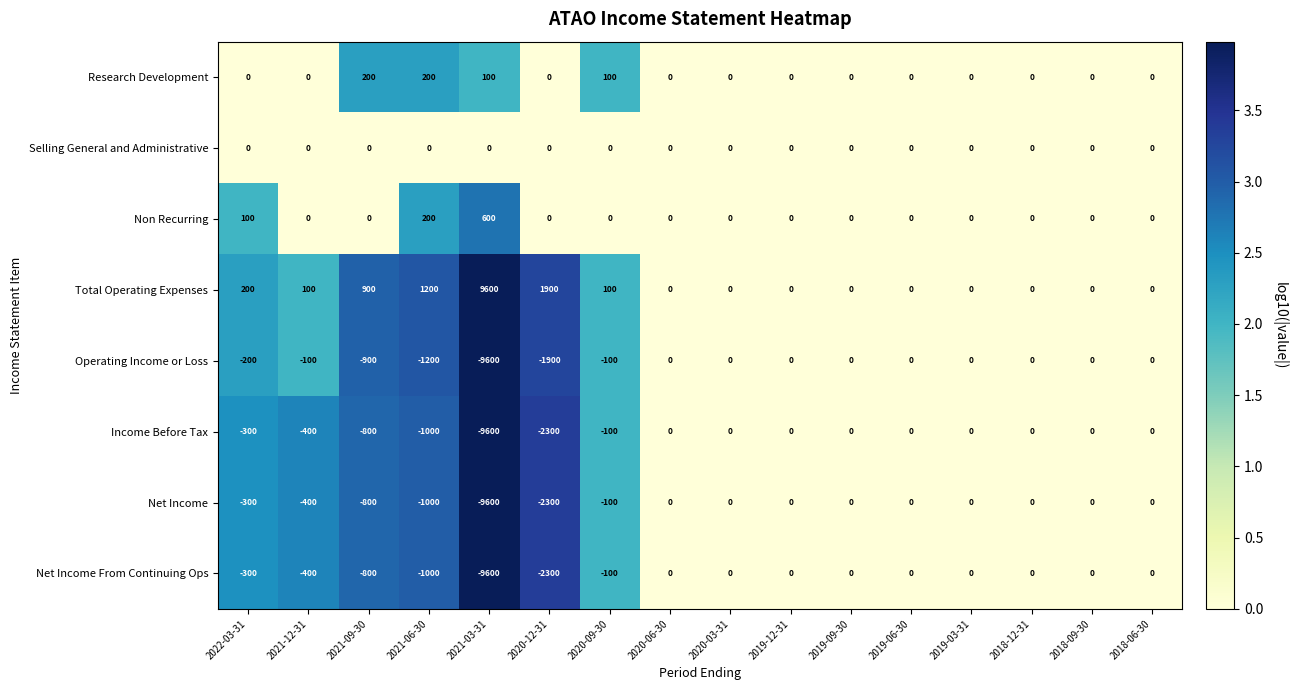

Read the Operating Income or Loss value at 2020-12-31.

-1900